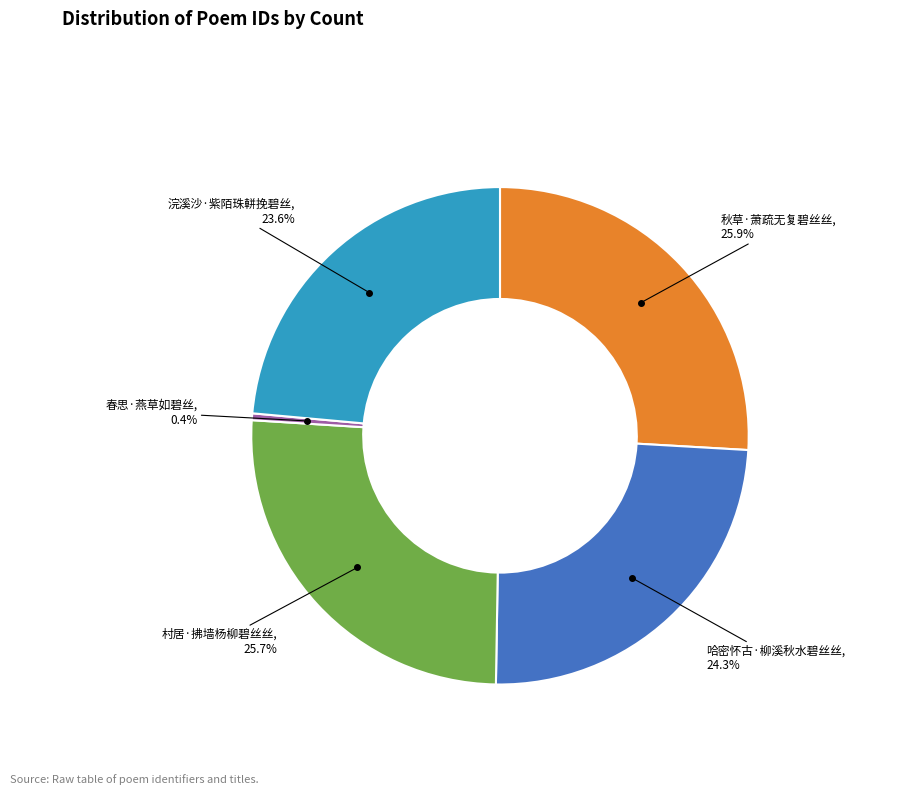

What percentage is NOT represented by 哈密怀古·柳溪秋水碧丝丝?

75.7%